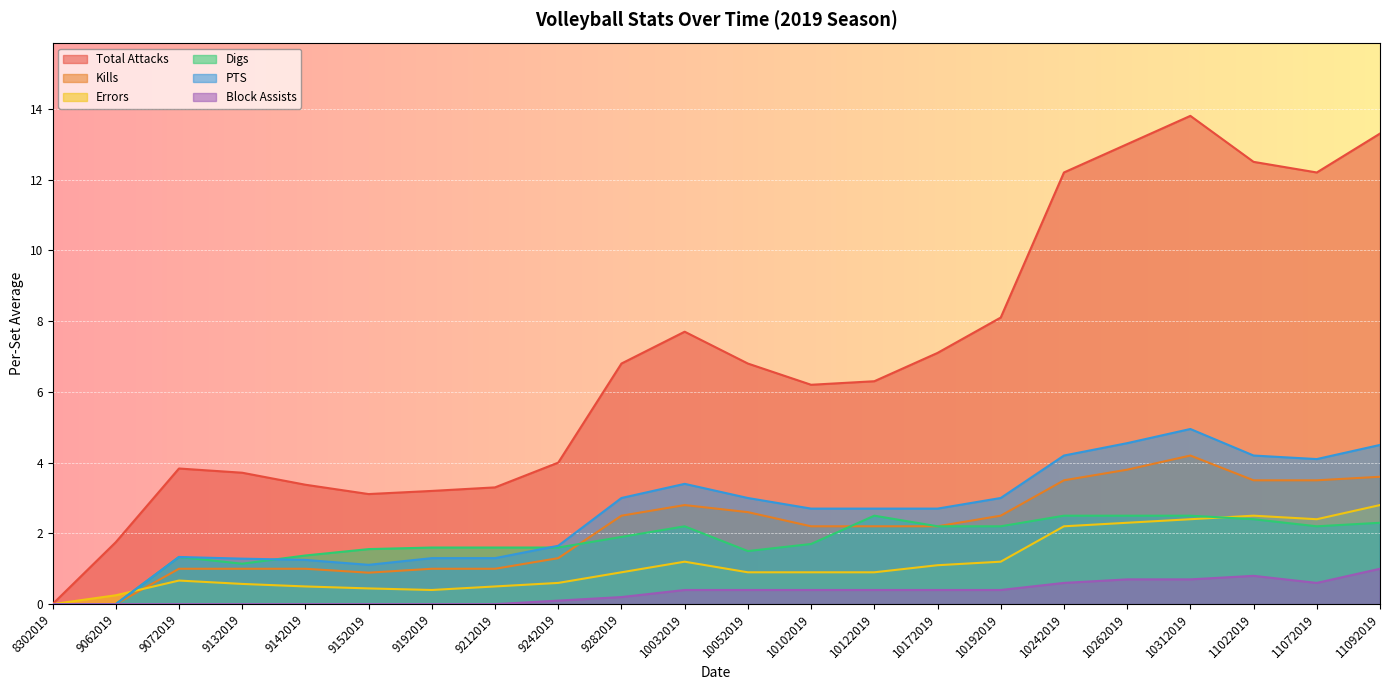

How many interior local valleys does the PTS series have?

2